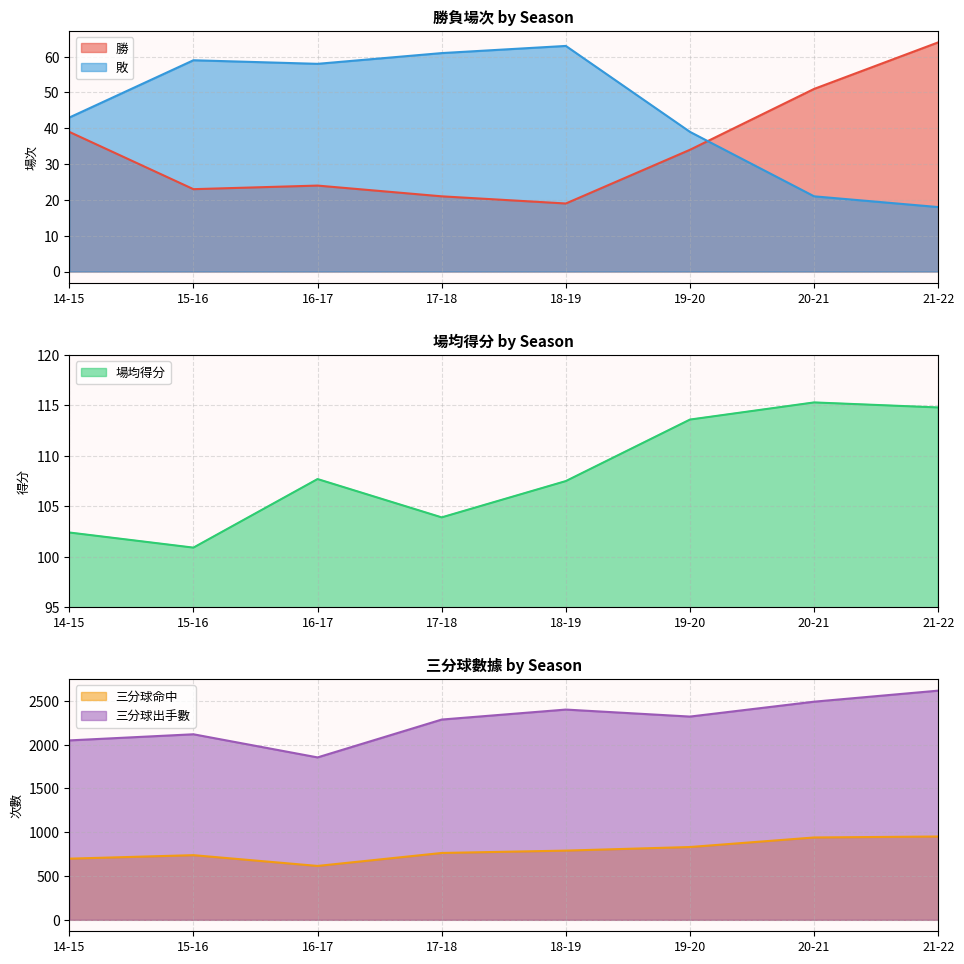

What is the label of the 7th point from the right?

15-16